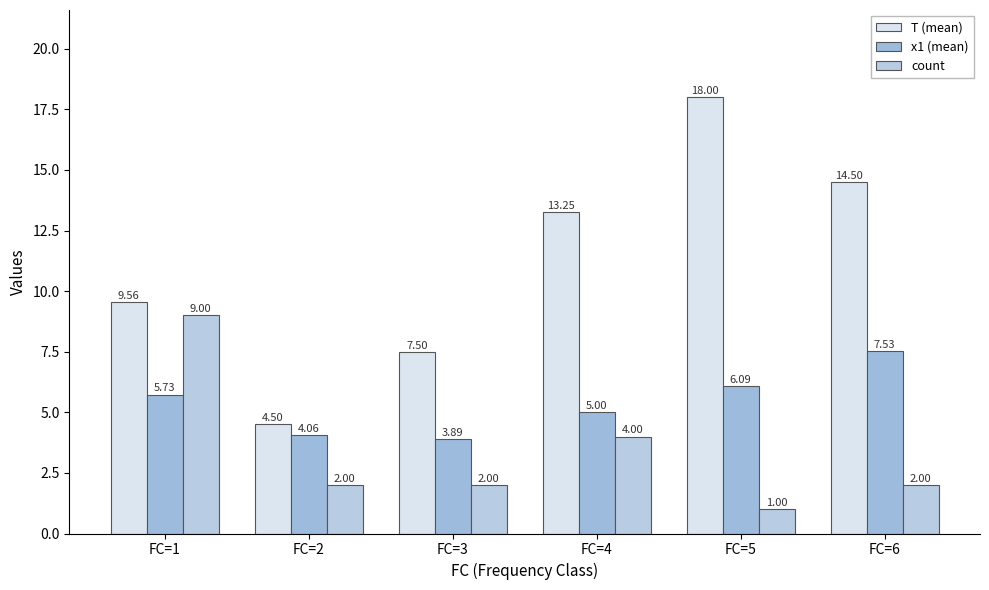

How many values in the T (mean) series are below 13?

3